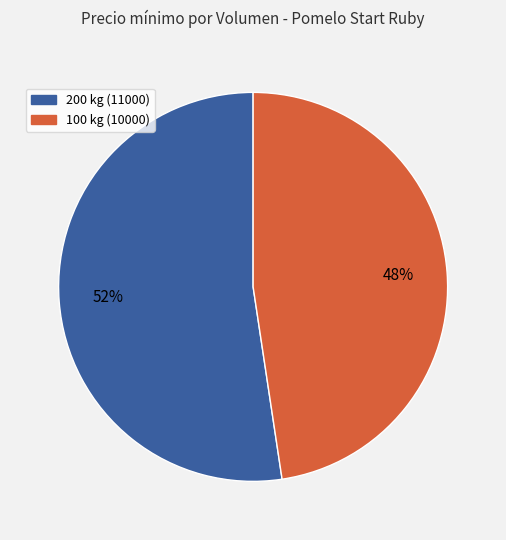

True or false: 100 accounts for 48% of the total.

True